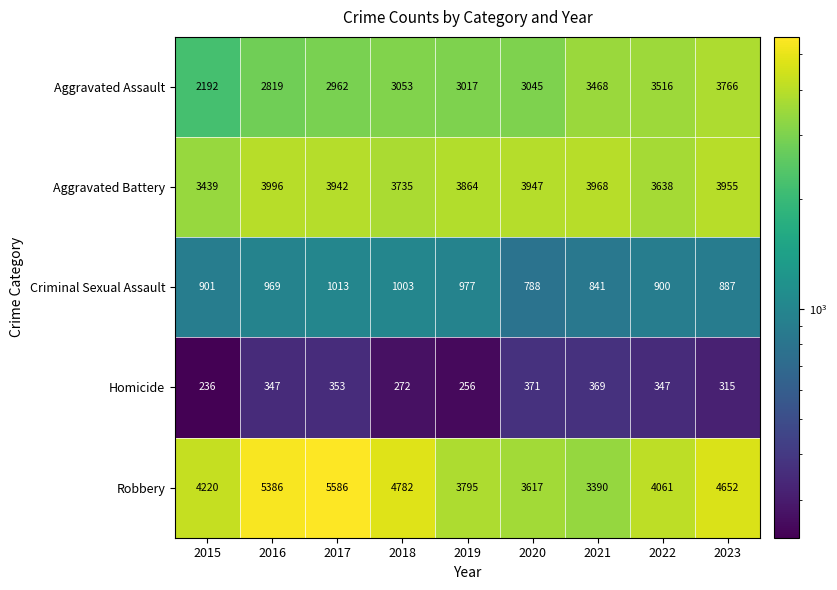

What is the minimum value shown in the chart?

236